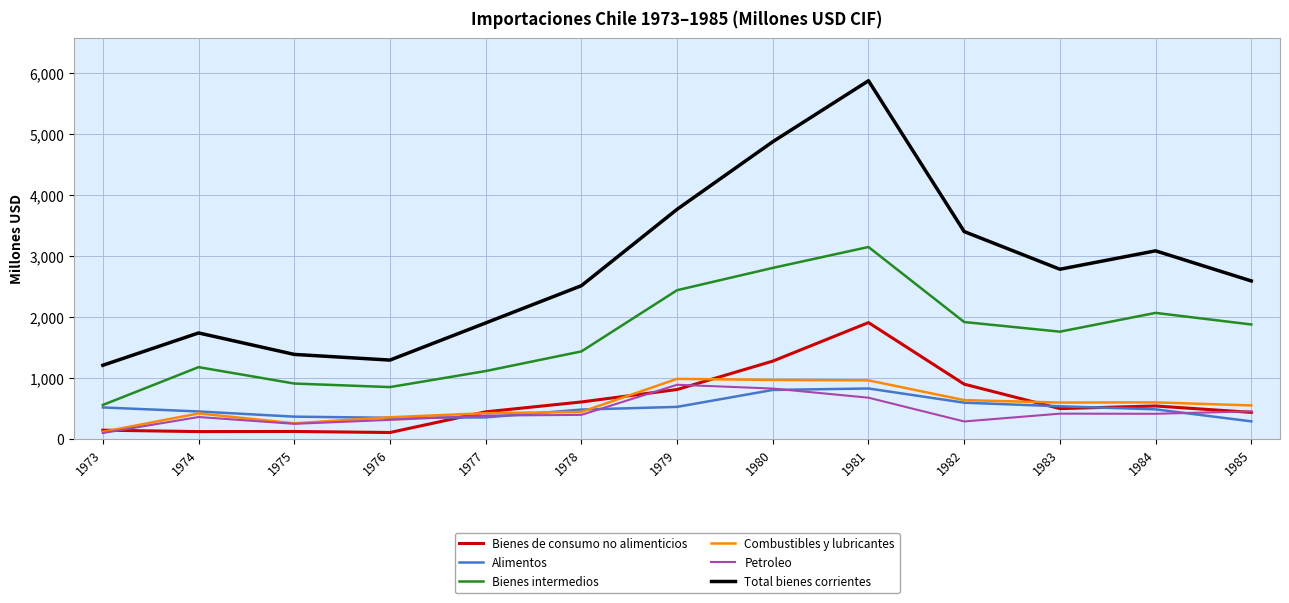

What value does the Alimentos series have at 1978, to the nearest 10?

480